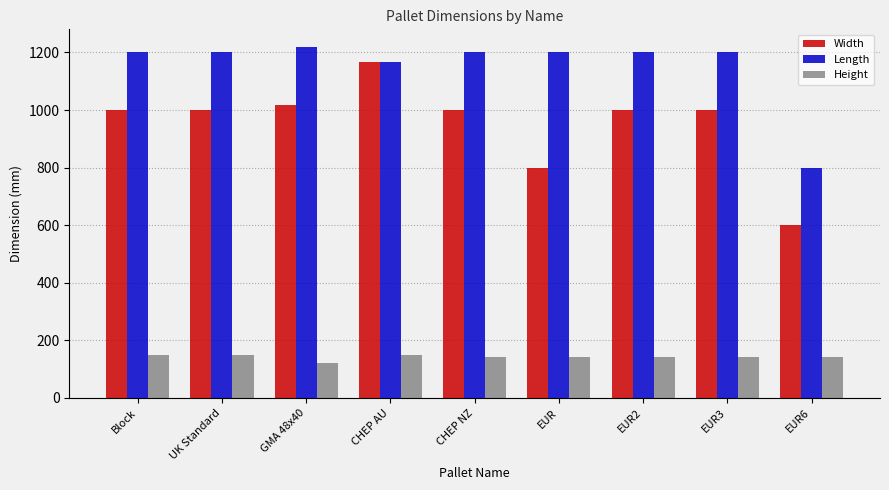

At EUR, list the series in order from largest to smallest.

Length, Width, Height